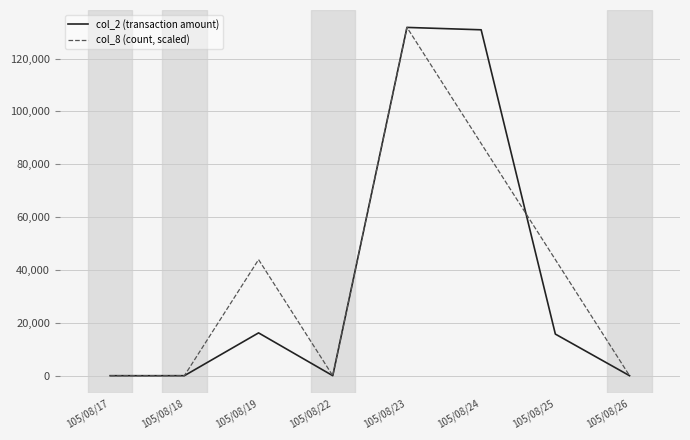

Is the value of col_2 (transaction amount) at 105/08/24 greater than the value of col_8 (count, scaled) at 105/08/25?

Yes